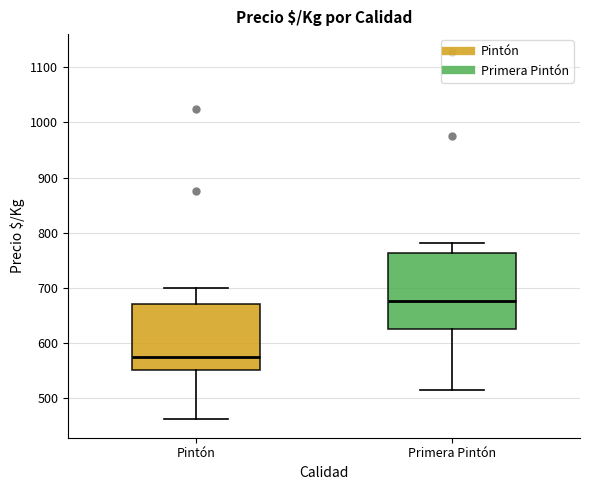

Reading left to right, transcribe this box plot: for each box, give where its median line is, the range the box spans, and where its two whiskers end, as read against the y-axis. The values are not printed on the chart, so give them approximately, as read against the axis.

Pintón: median 580, box 550 to 670, whiskers 460 to 700
Primera Pintón: median 680, box 630 to 760, whiskers 510 to 780